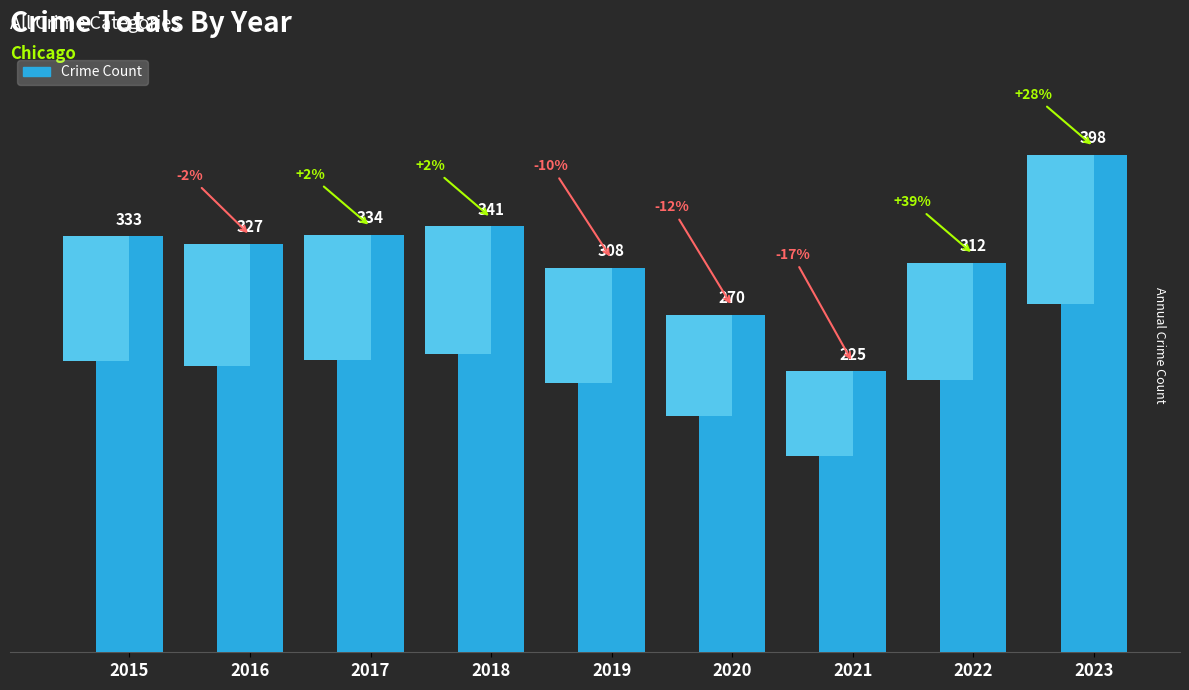

What is the sum of the values at 2015 and 2020?

603